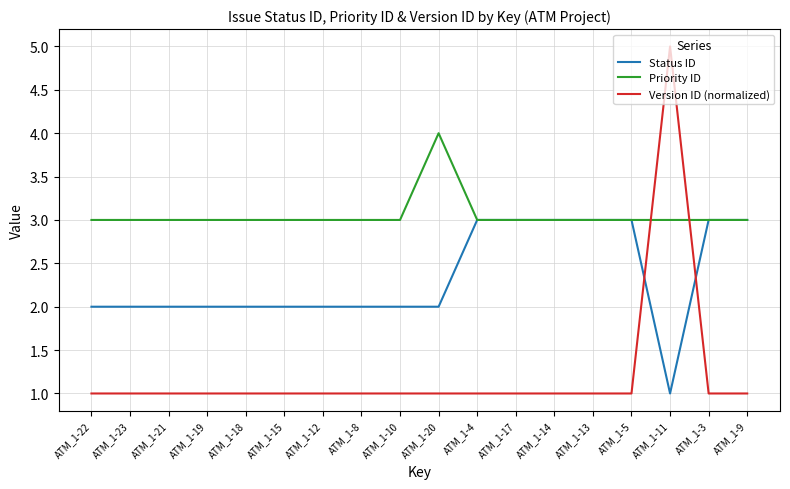

Rank the series at ATM_1-19 from lowest to highest value.

Version ID (normalized), Status ID, Priority ID